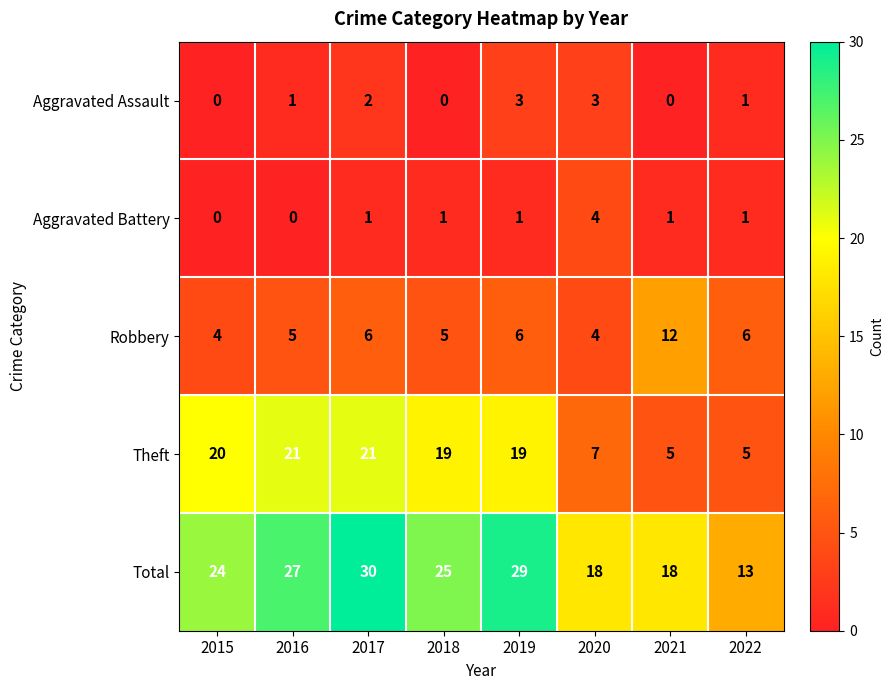

At 2019, list the series in order from largest to smallest.

Total, Theft, Robbery, Aggravated Assault, Aggravated Battery